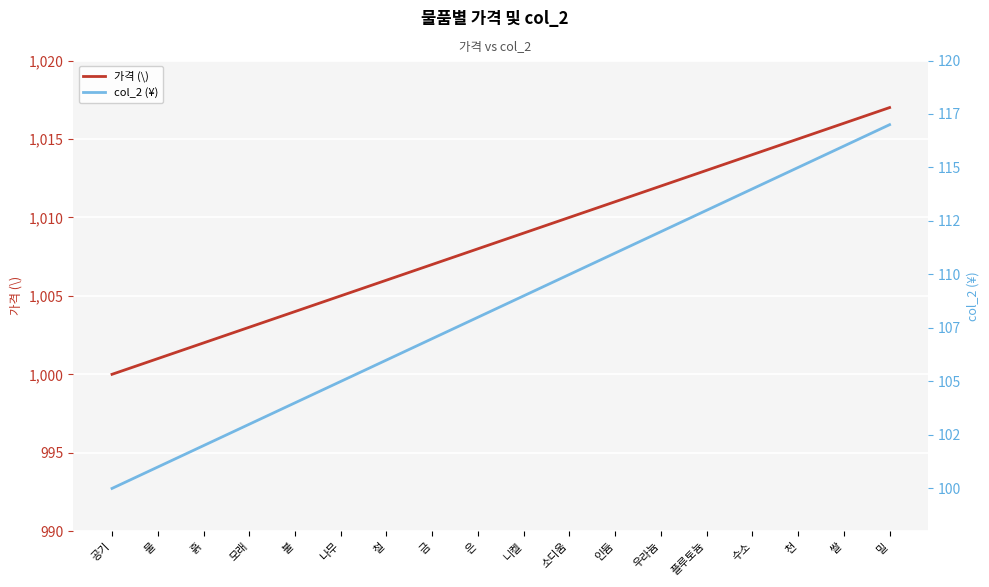

The col_2 (¥) series shows 101 at 물. True or false?

True